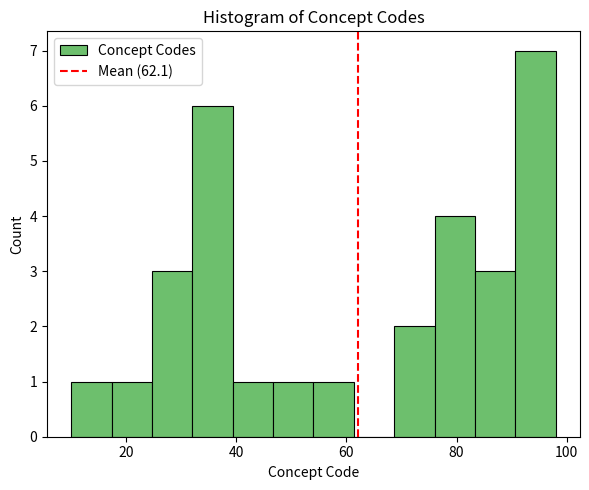

Read against the x-axis, roughly where is the centre of the tallest bar?

94